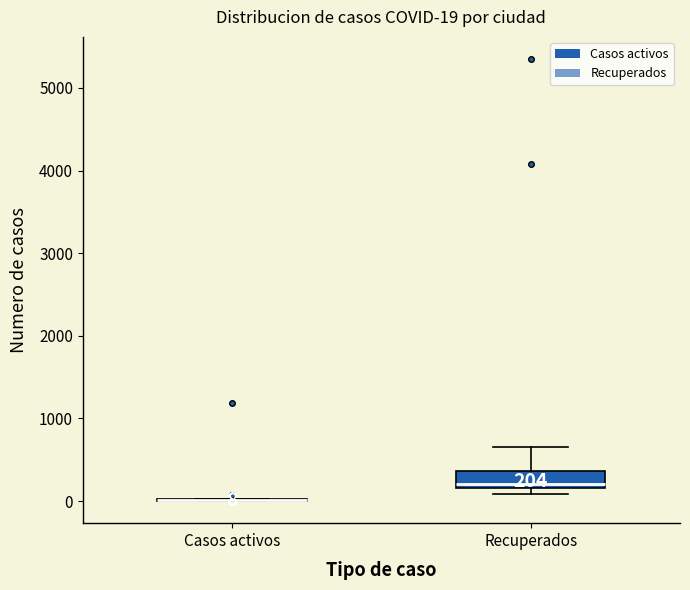

Which box is the tallest, from its lower edge to its upper edge?

Recuperados